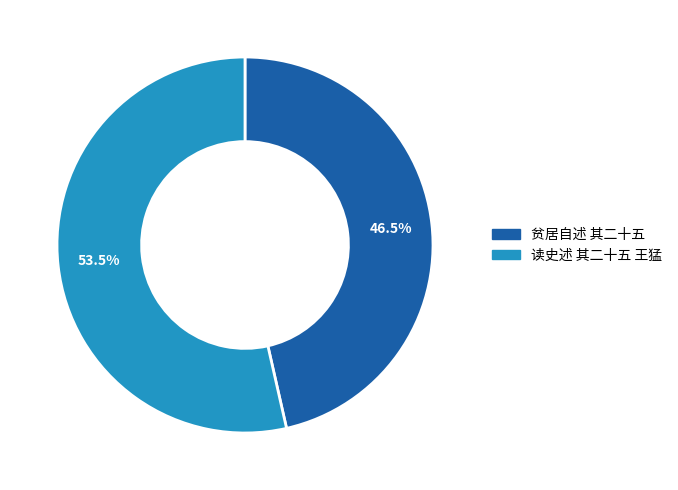

Do 读史述 其二十五 王猛 and 贫居自述 其二十五 together represent more than half of the pie?

Yes